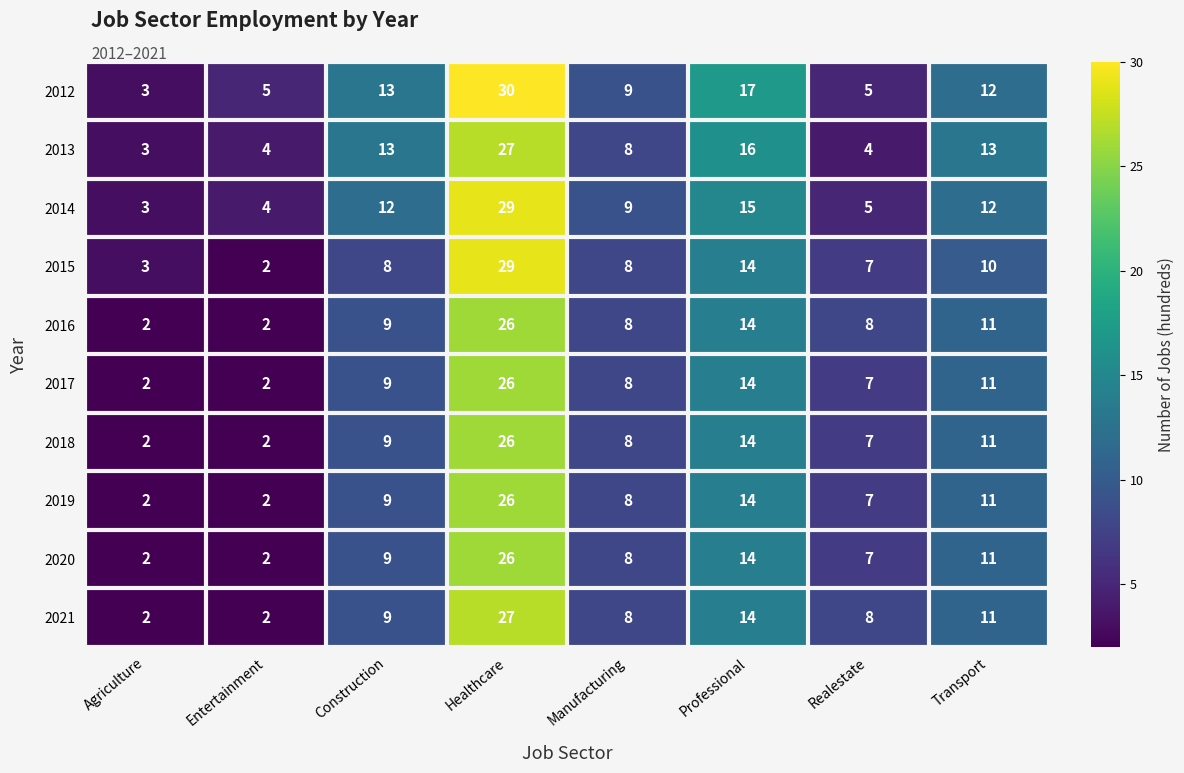

At which category is the sum across all series the highest?

Healthcare